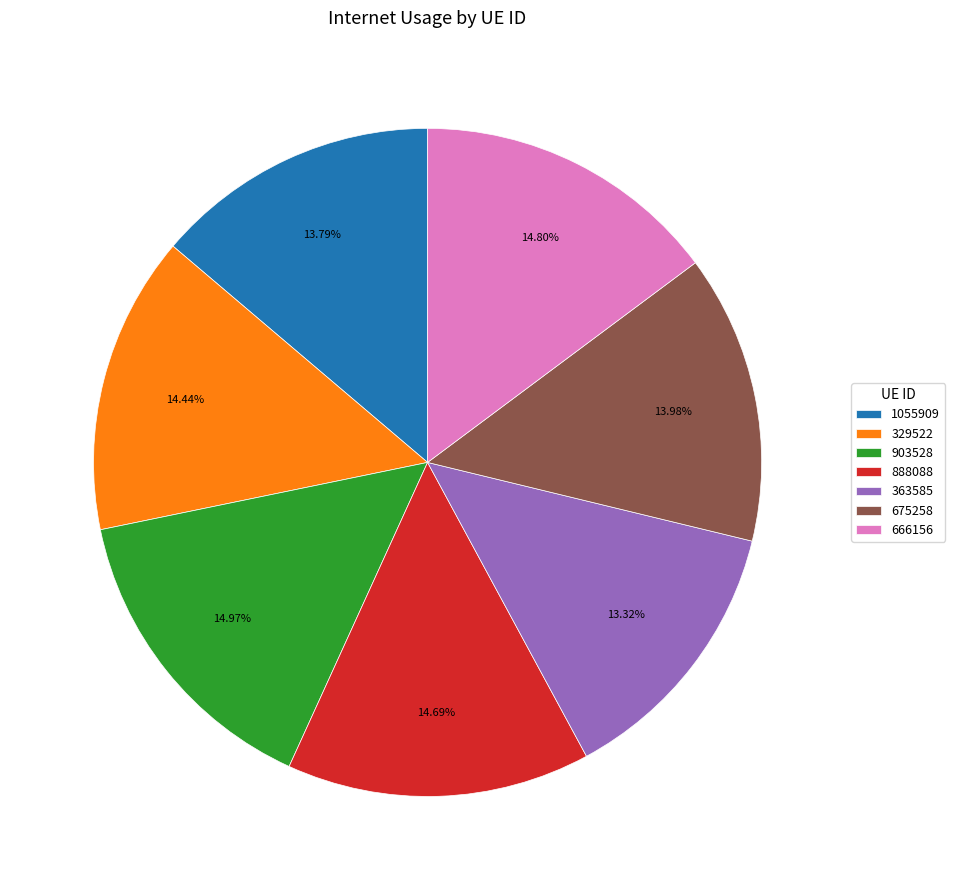

Which has a higher value, 903528 or 675258?

903528